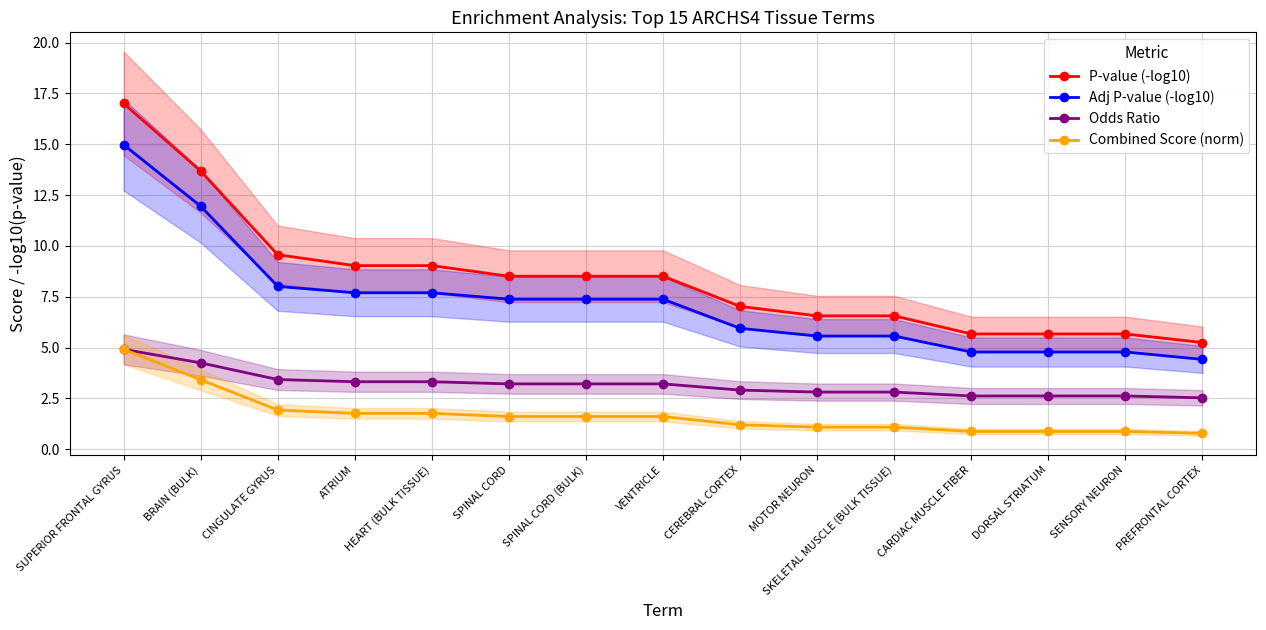

What is the greatest value displayed?

17.0